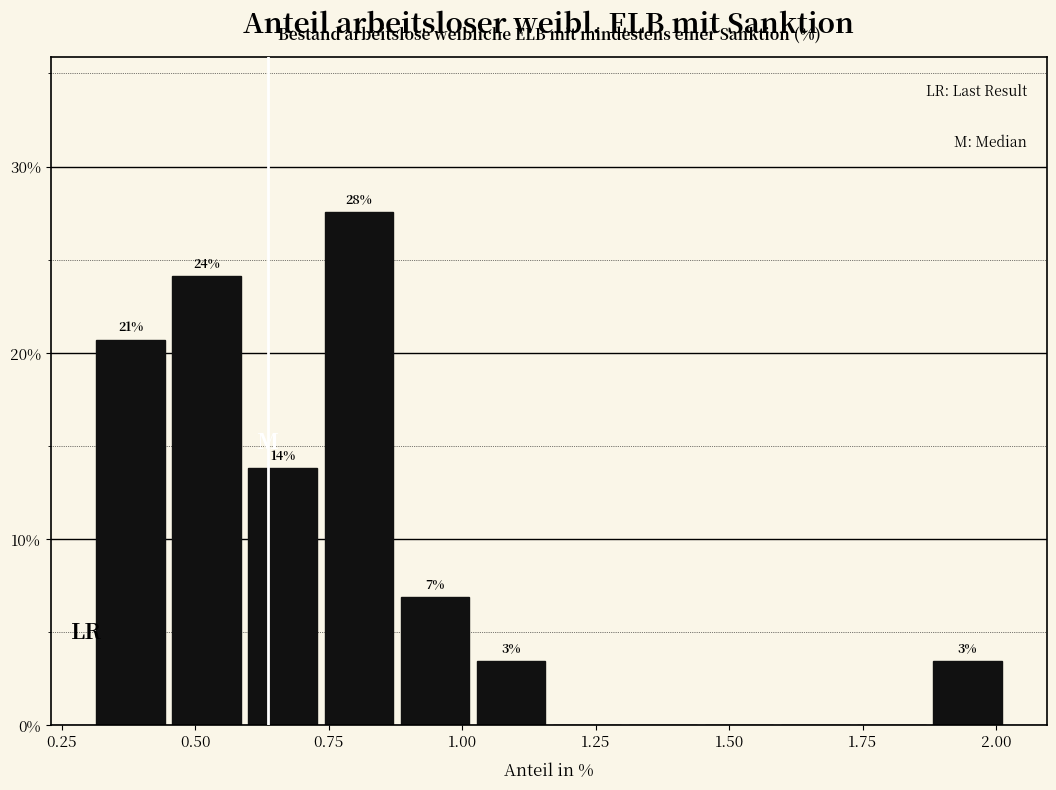

Read against the x-axis, roughly where is the centre of the tallest bar?

0.80